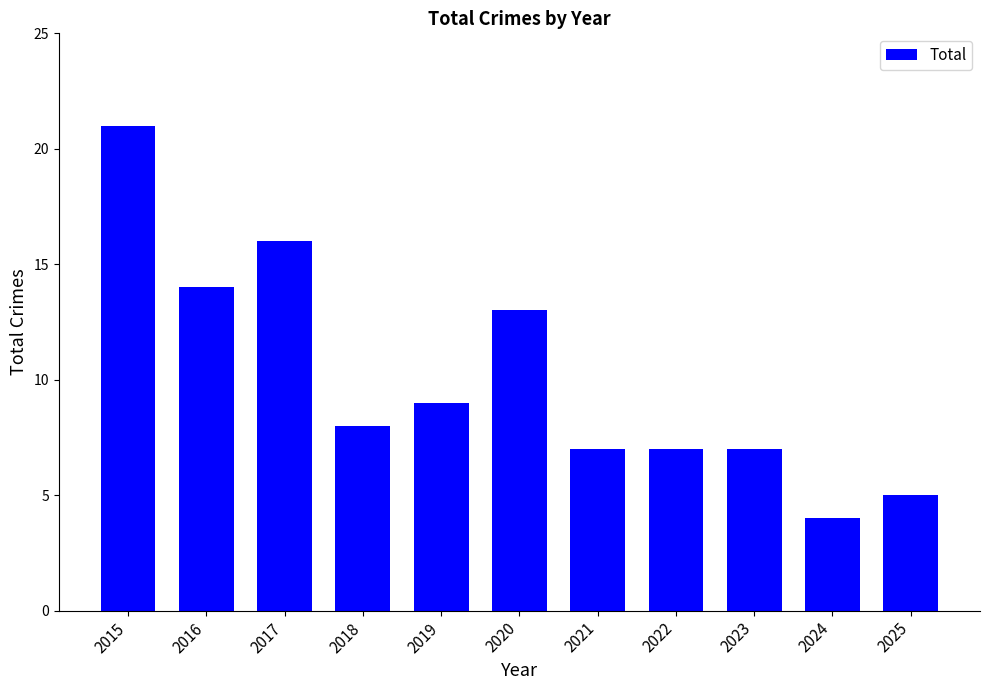

The chart shows a value of 13 at 2020. True or false?

True